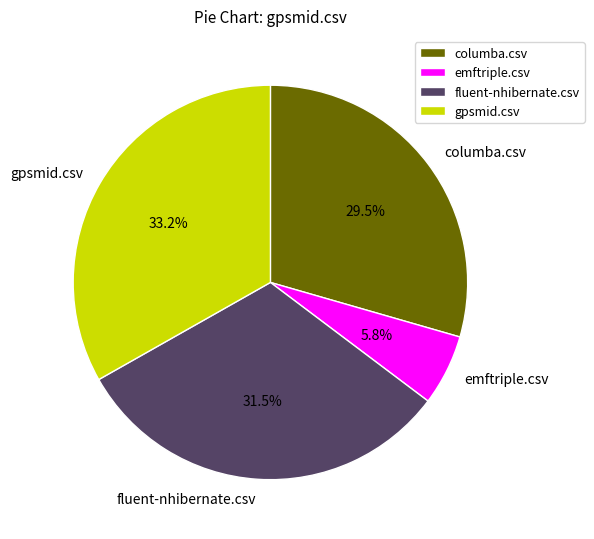

To the nearest percent, what is the average slice percentage?

25%